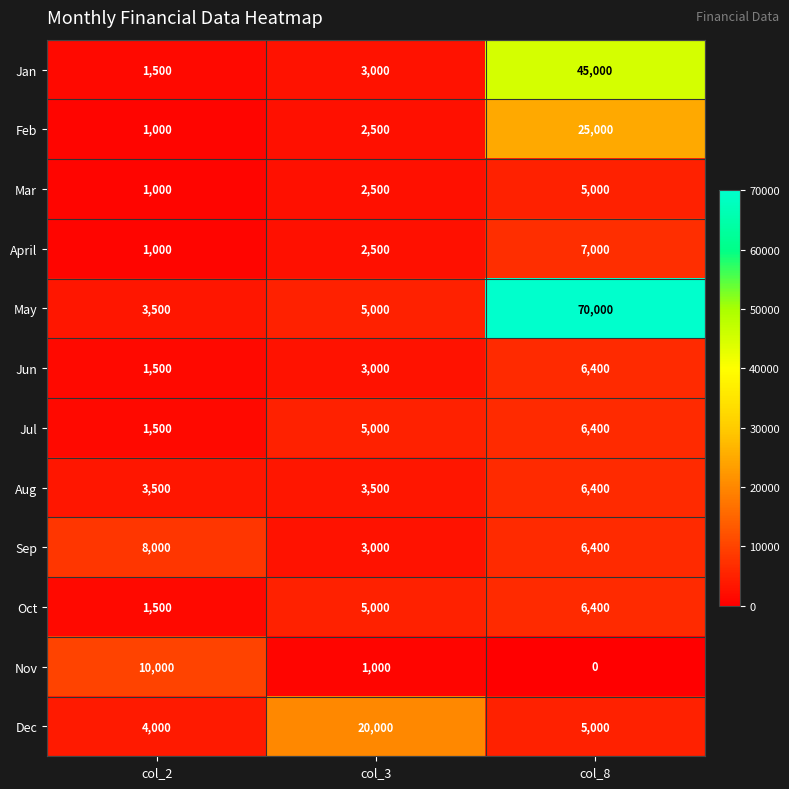

Is it true that Jun equals 840 at col_2?

False